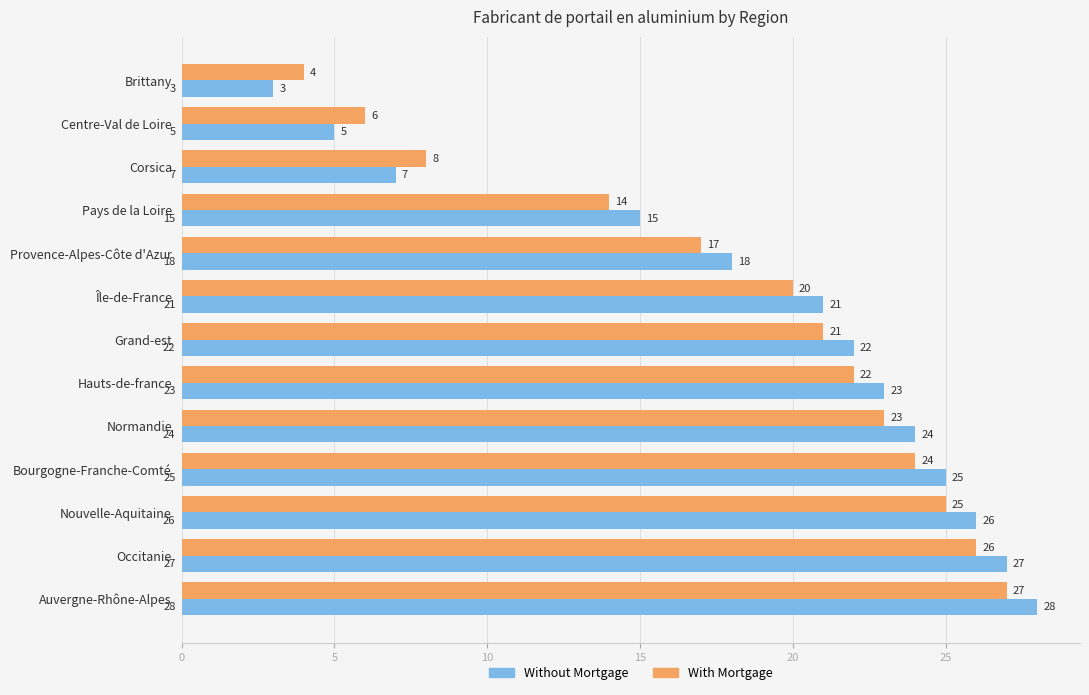

Which series changed the most between Centre-Val de Loire and Bourgogne-Franche-Comté?

Without Mortgage